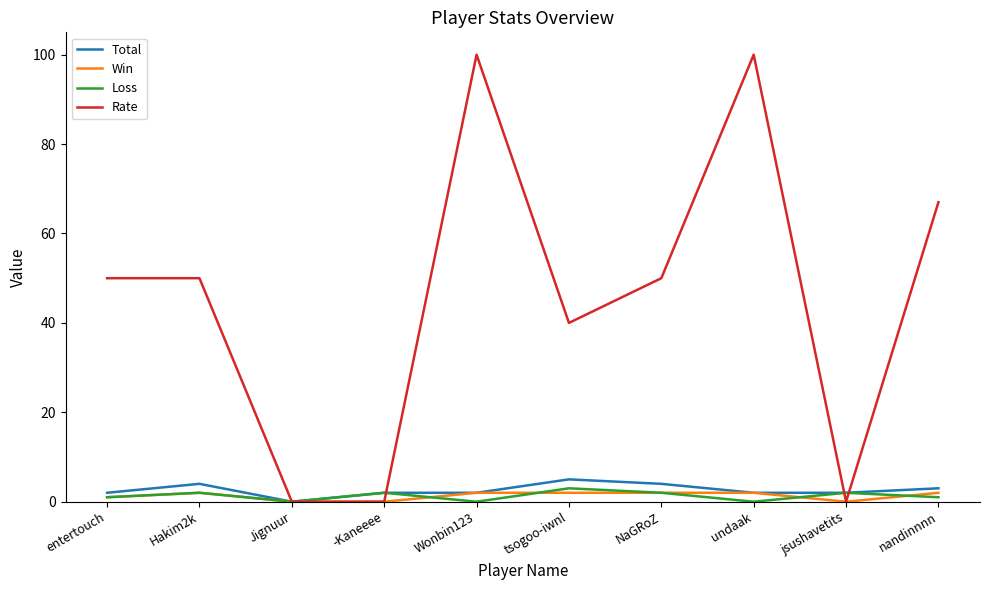

Which series has the largest total across all categories?

Rate